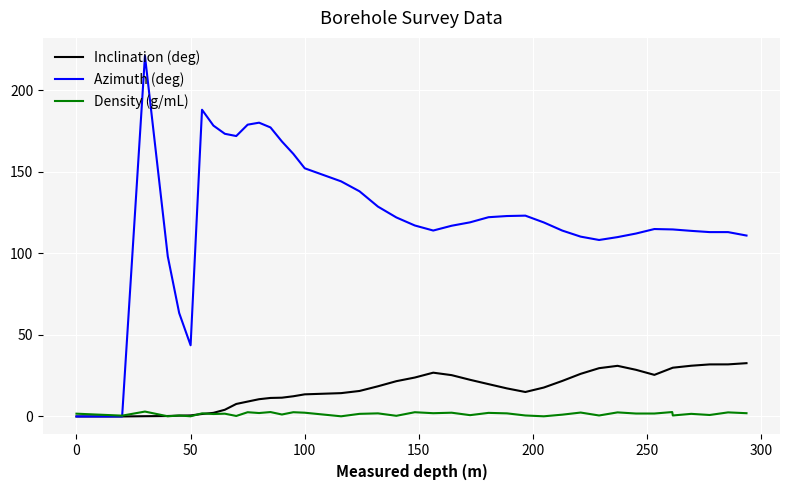

Rank the series by their maximum value, from lowest to highest.

Density (g/mL), Inclination (deg), Azimuth (deg)